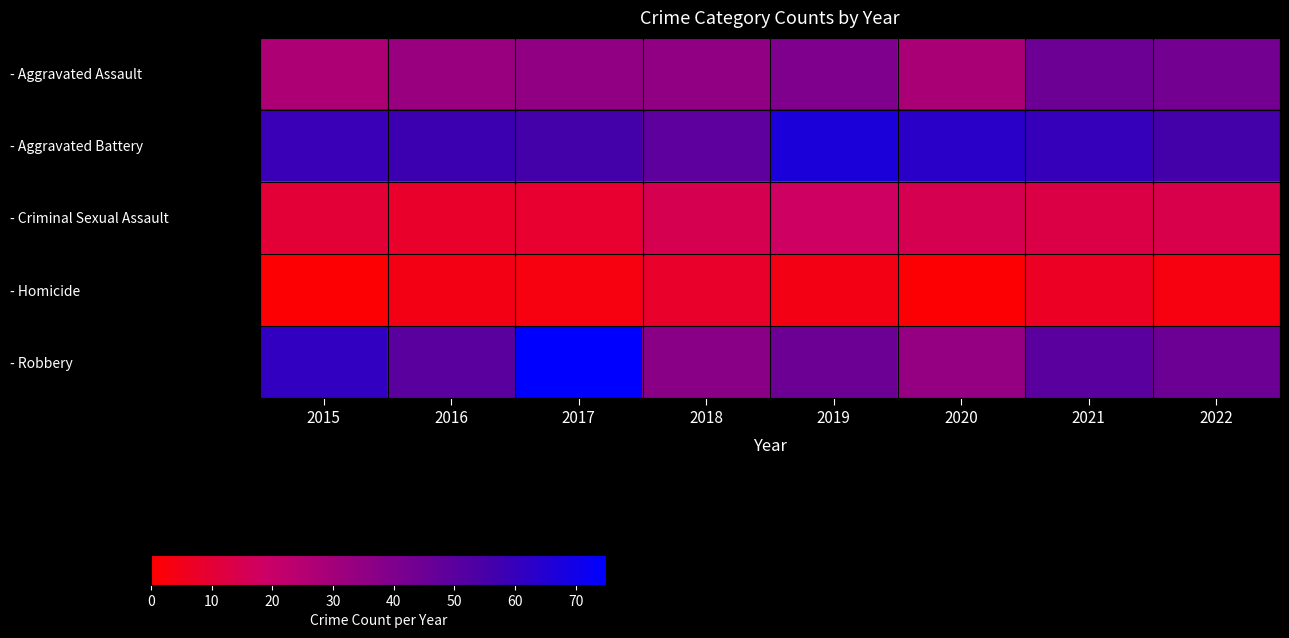

Which label corresponds to the largest value in the chart?

2017